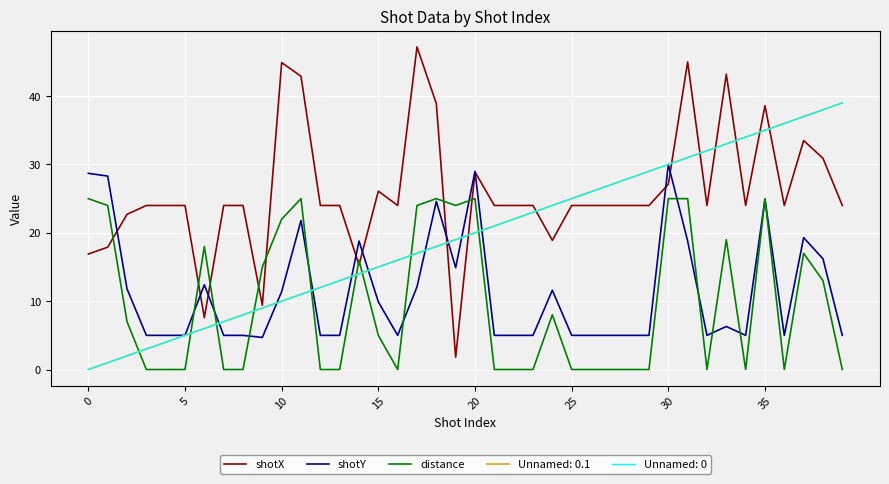

Does the chart have visible grid lines?

Yes